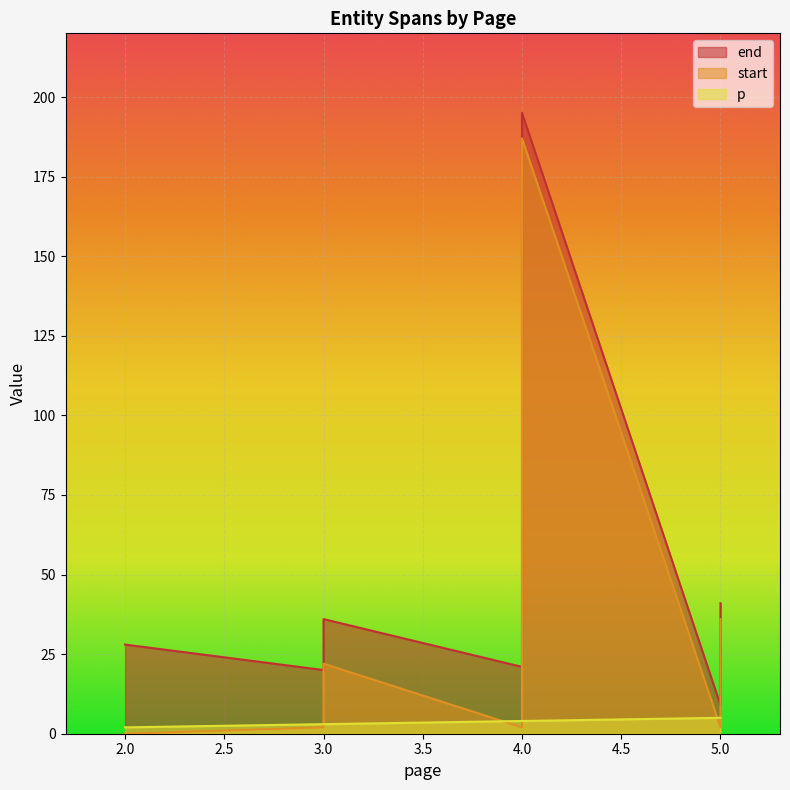

How many lines are shown in the chart?

3